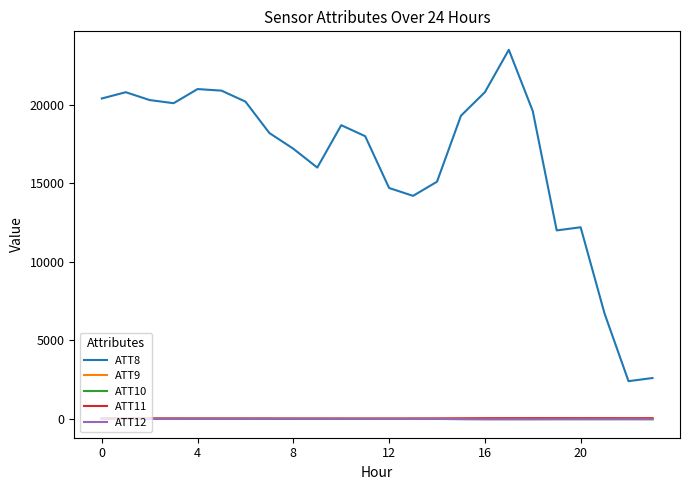

True or false: ATT8 and ATT10 cross at least once.

False